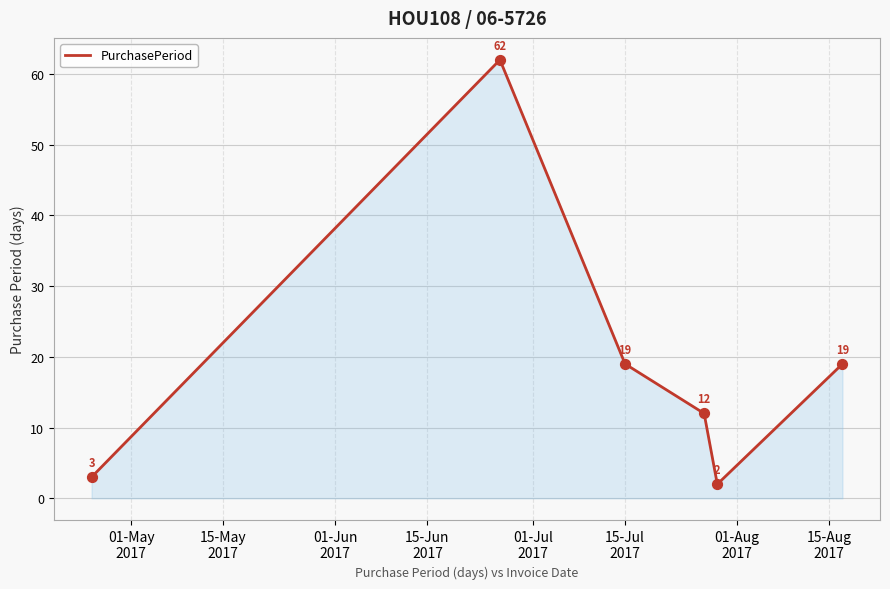

What is the greatest value displayed?

62